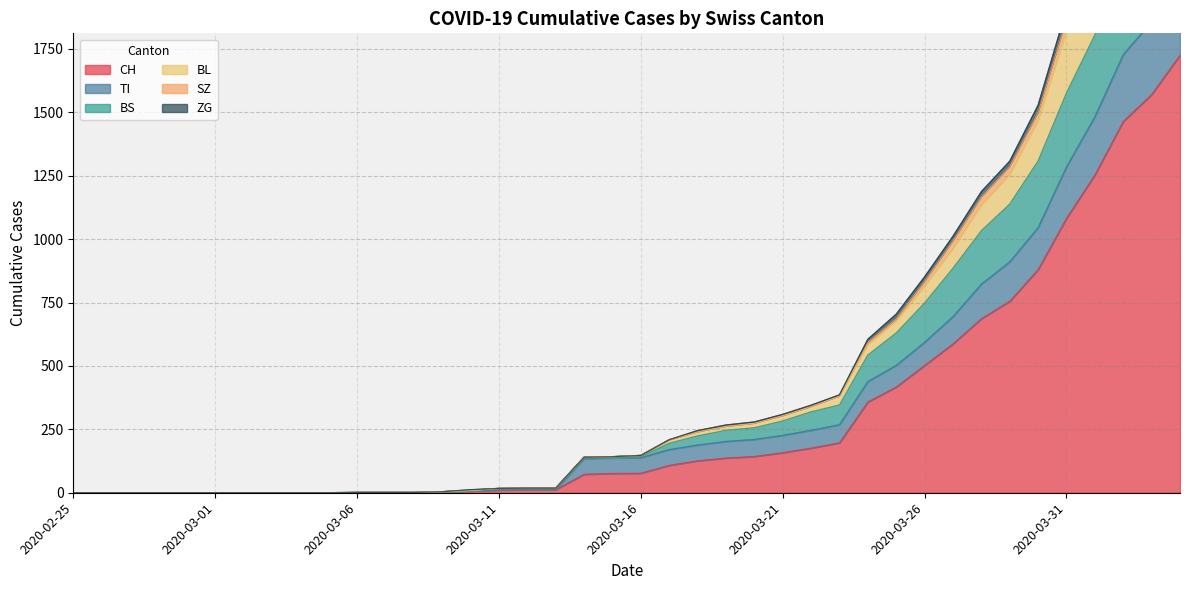

How many lines are shown in the chart?

6